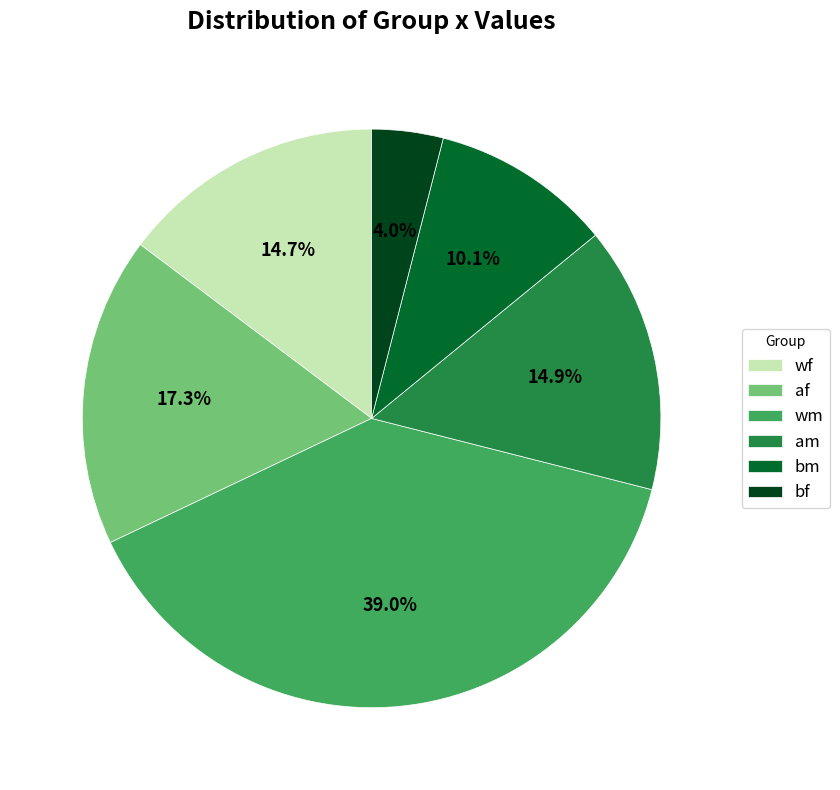

What percentage is the bm slice, to the nearest percent?

10%